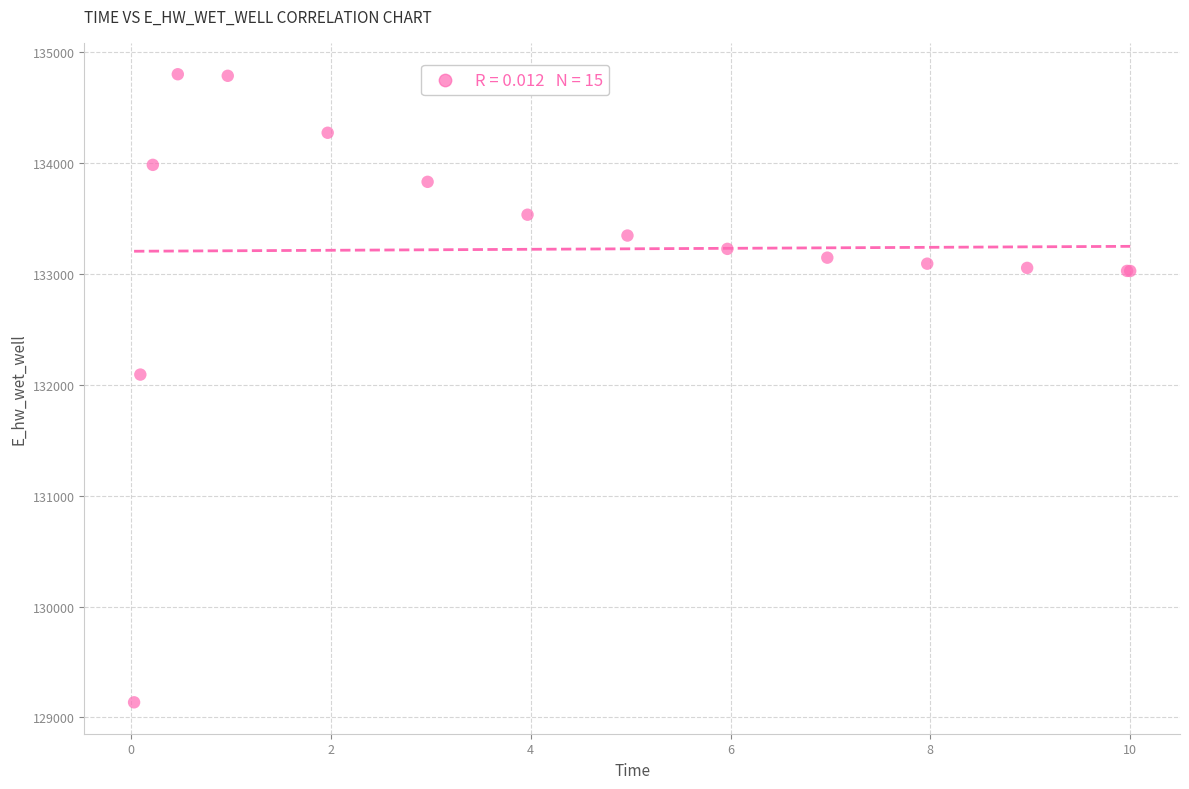

What Y value in the scatter plot is closest to 131969?

132093.2